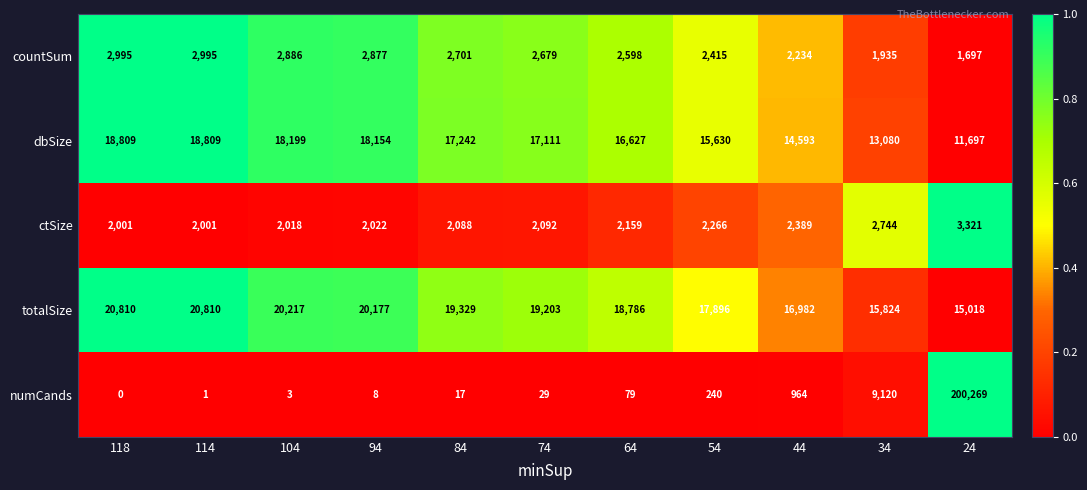

Which category has the highest value across all series?

24